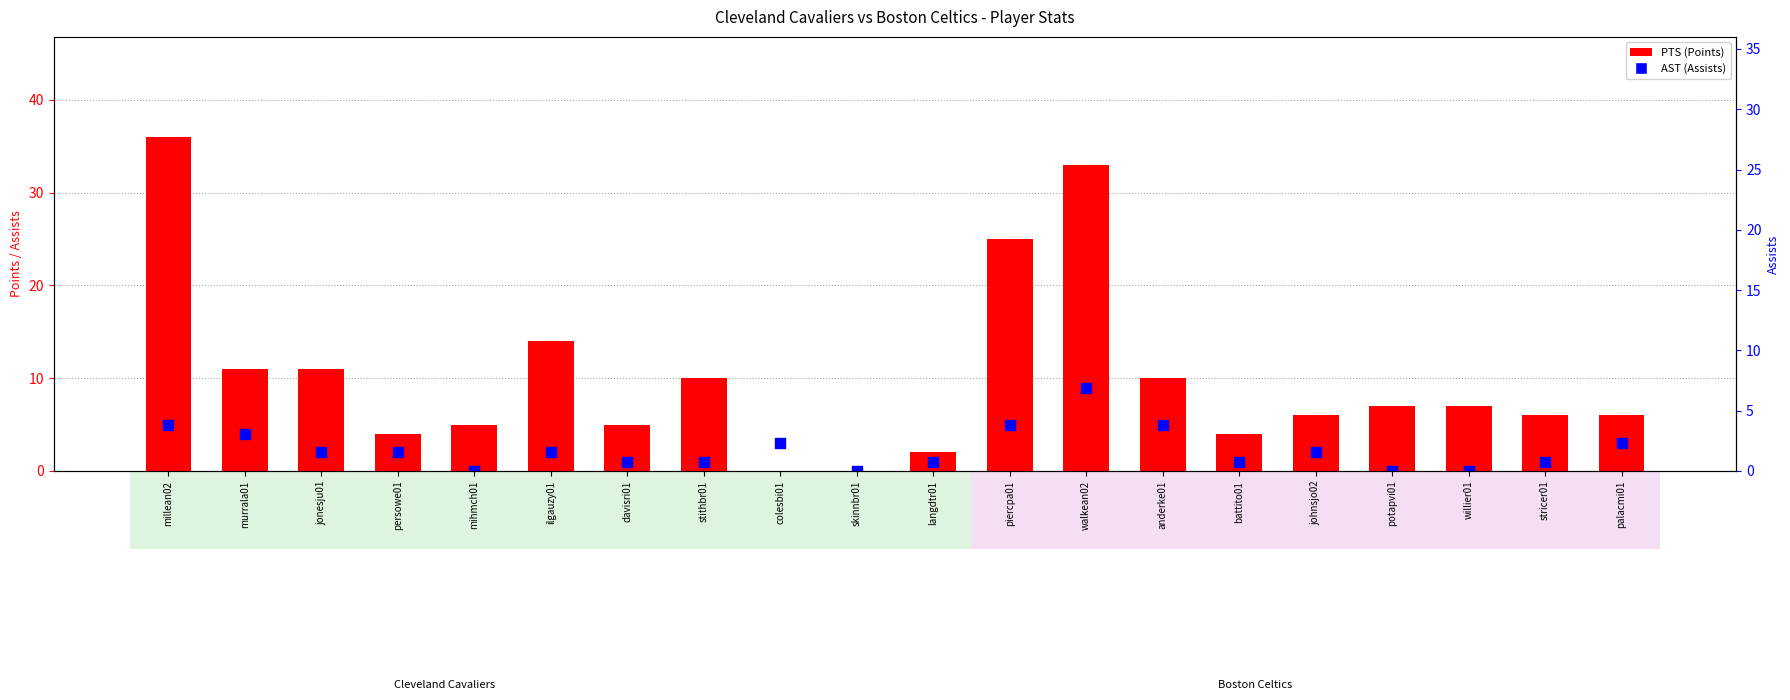

Which series reaches the minimum Y coordinate?

PTS